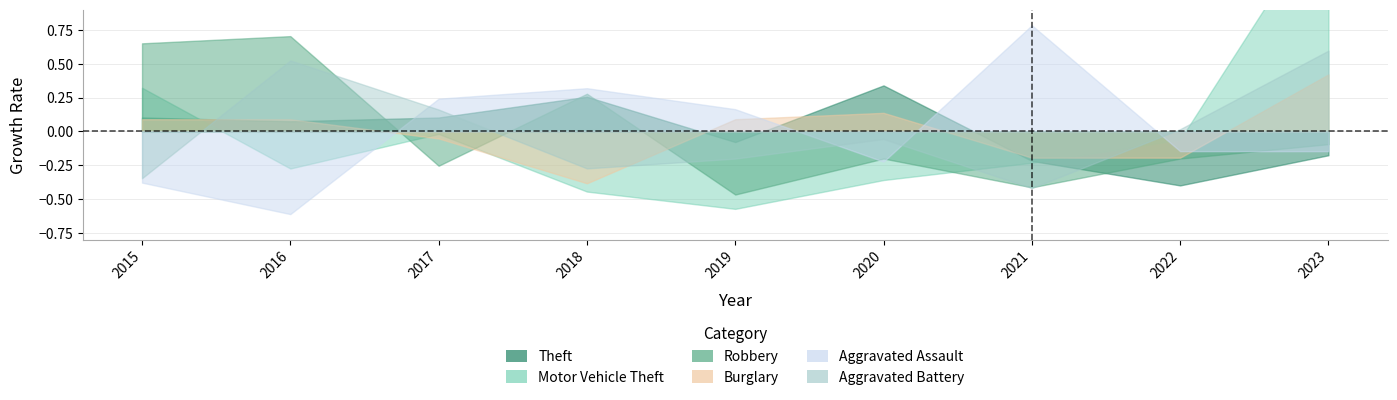

Between 2016 and 2023, which series saw the biggest shift?

Motor Vehicle Theft